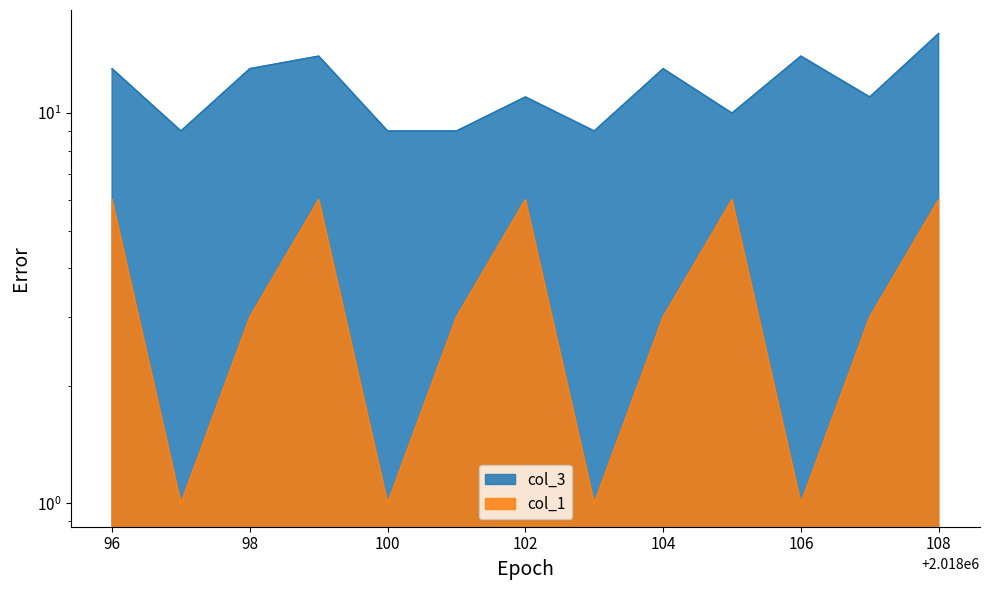

What is the value of the col_1 point at the 10th from the left?

6